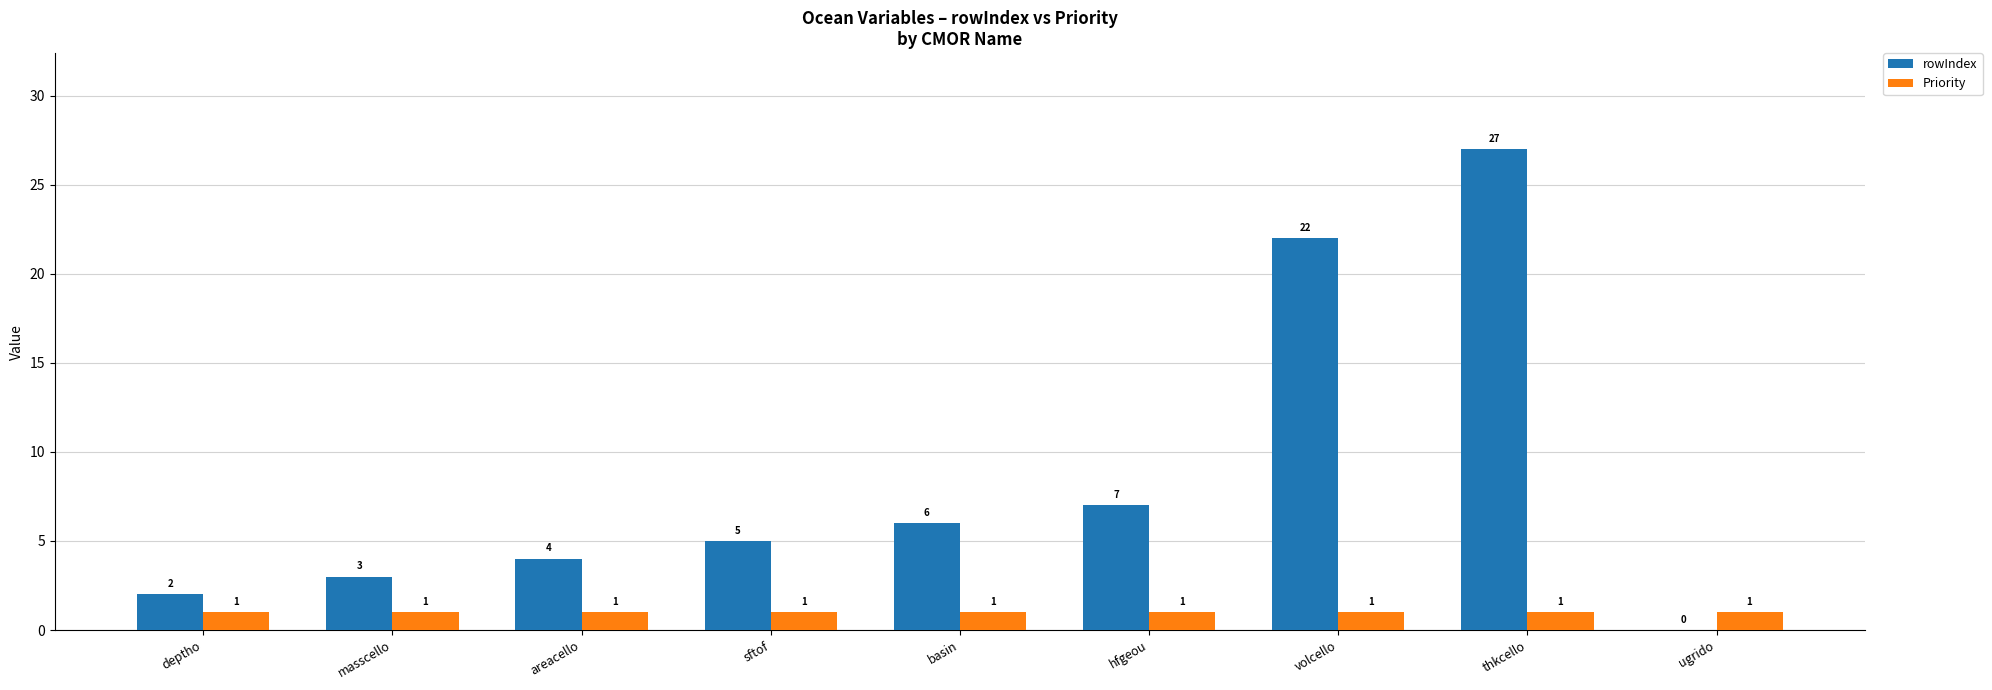

Which series changed the most between sftof and volcello?

rowIndex